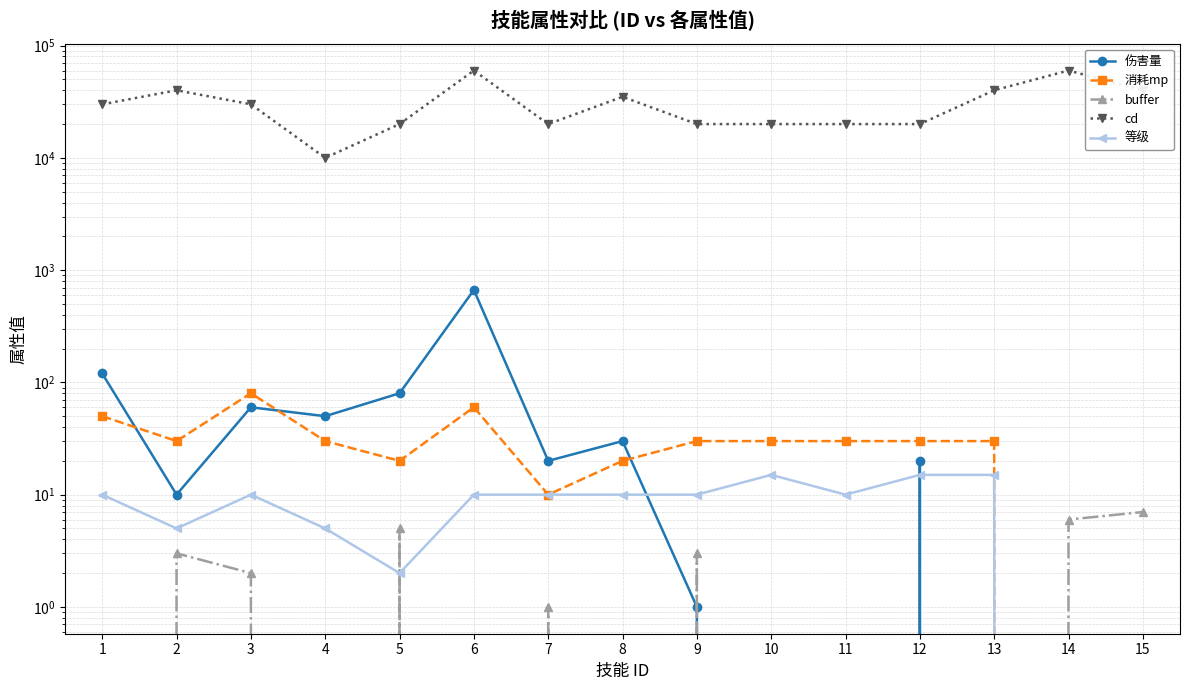

Reading right to left, extract all data points from this chart.

伤害量: 15=0	14=0	13=0	12=20	11=0	10=0	9=1	8=30	7=20	6=666	5=80	4=50	3=60	2=10	1=120
消耗mp: 15=0	14=0	13=30	12=30	11=30	10=30	9=30	8=20	7=10	6=60	5=20	4=30	3=80	2=30	1=50
buffer: 15=7	14=6	13=0	12=0	11=0	10=0	9=3	8=0	7=1	6=0	5=5	4=0	3=2	2=3	1=0
cd: 15=40000	14=60000	13=40000	12=20000	11=20000	10=20000	9=20000	8=35000	7=20000	6=60000	5=20000	4=10000	3=30000	2=40000	1=30000
等级: 15=0	14=0	13=15	12=15	11=10	10=15	9=10	8=10	7=10	6=10	5=2	4=5	3=10	2=5	1=10